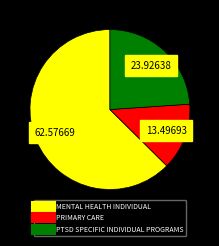

The PTSD SPECIFIC INDIVIDUAL PROGRAMS slice represents 24% of the pie. True or false?

True